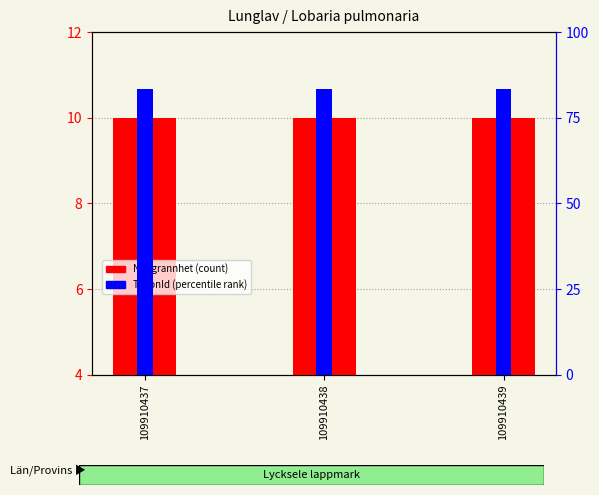

How many groups of bars are there?

3